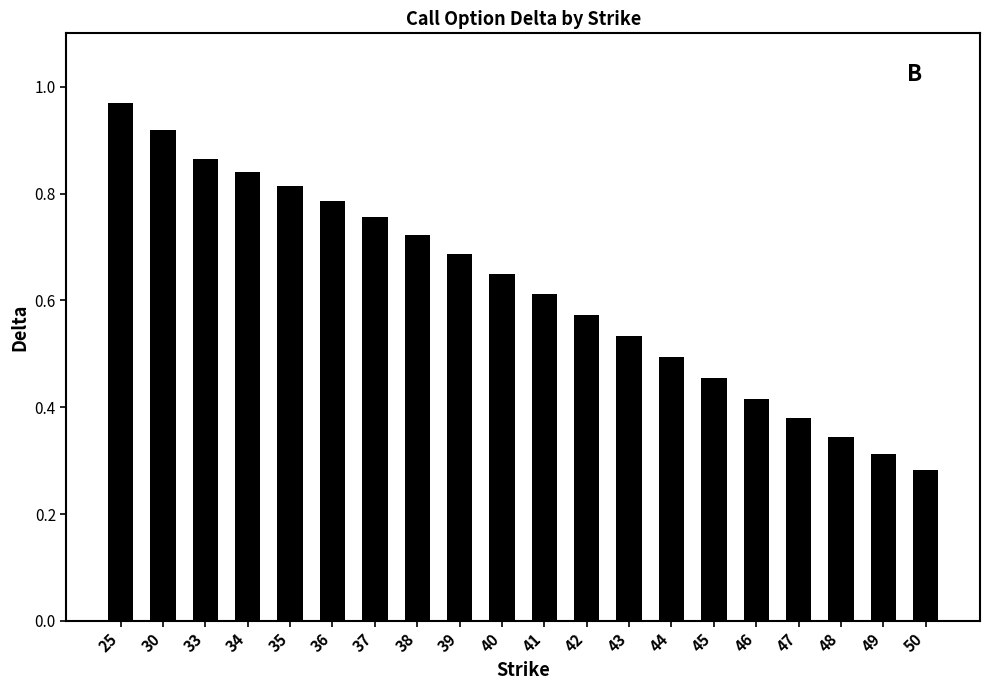

At which category does the chart reach its minimum across all series?

50